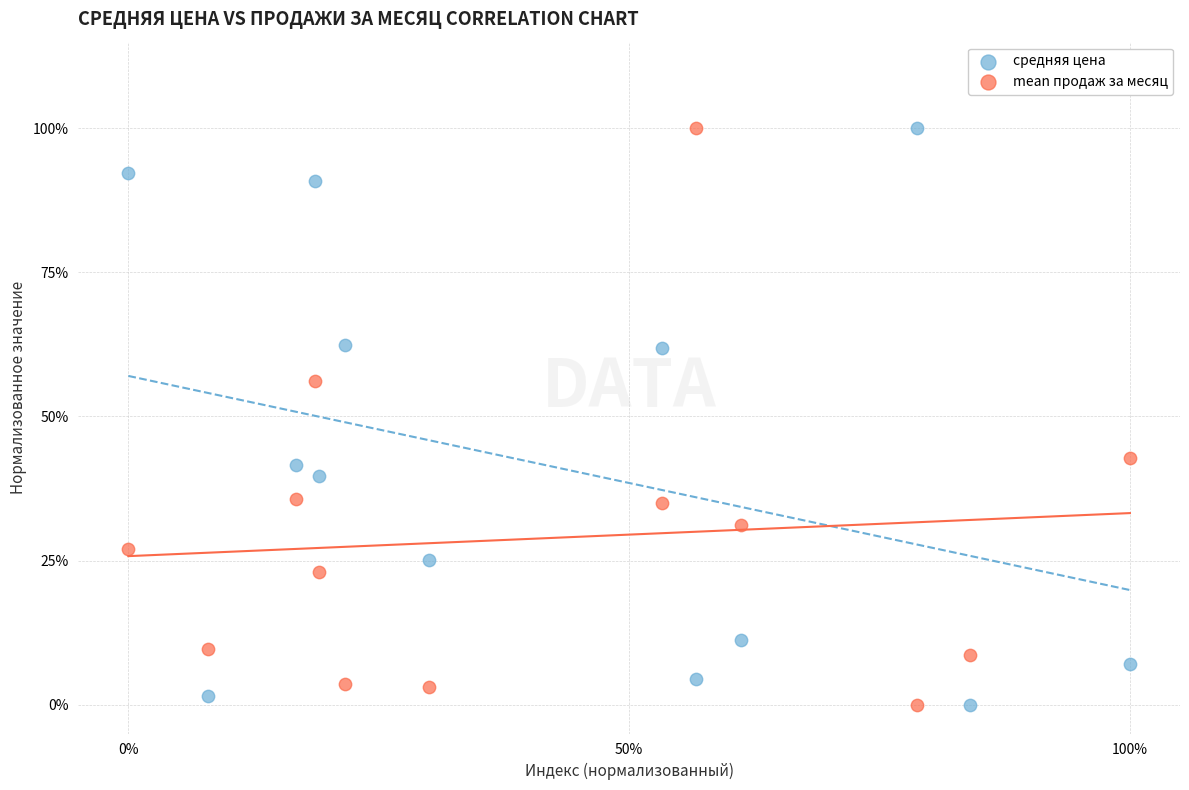

What are all the series names shown in the legend?

средняя цена, mean продаж за месяц